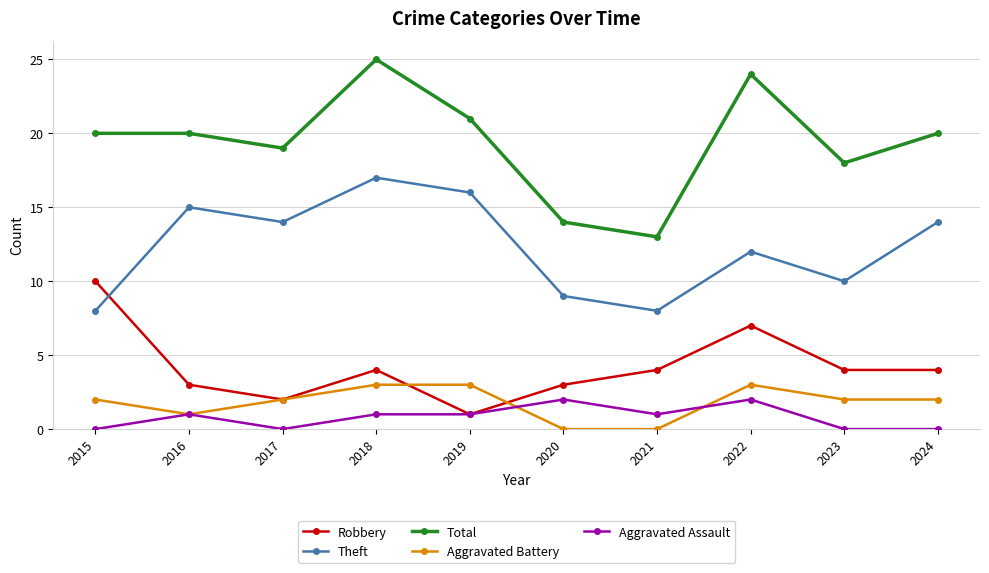

Which series has the largest total across all categories?

Total